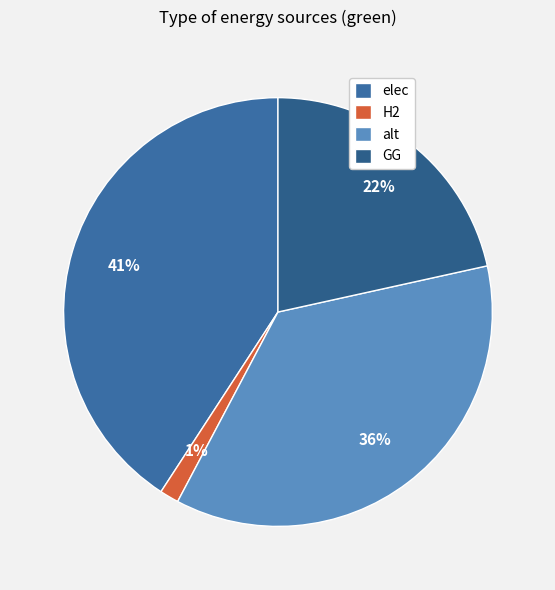

Which has a higher value, GG or alt?

alt